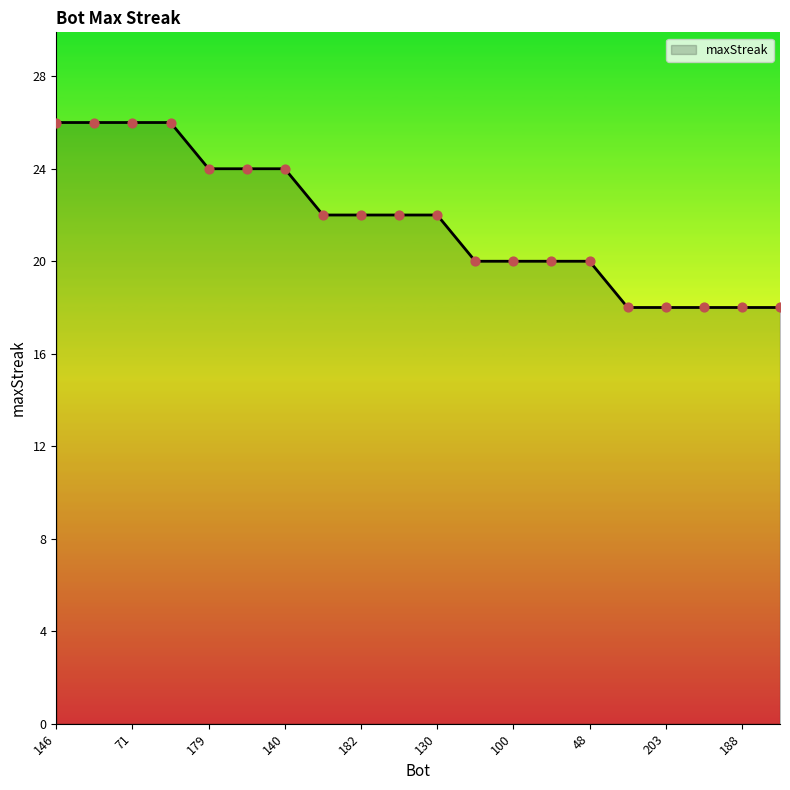

What is the difference between the maximum and minimum values?

8